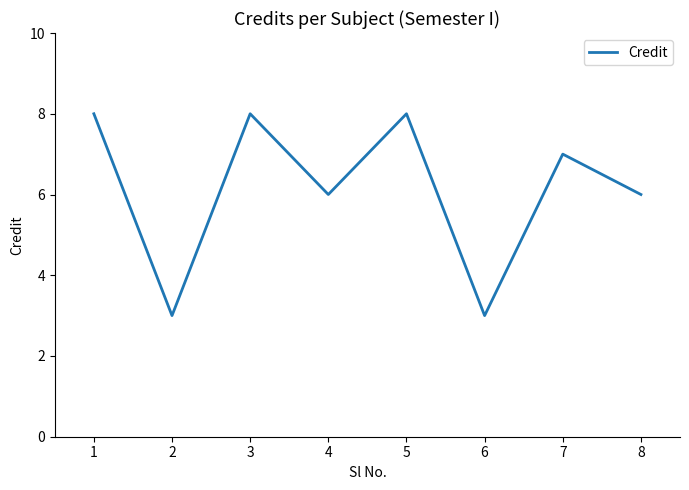

What is the difference between the second highest and minimum values?

5